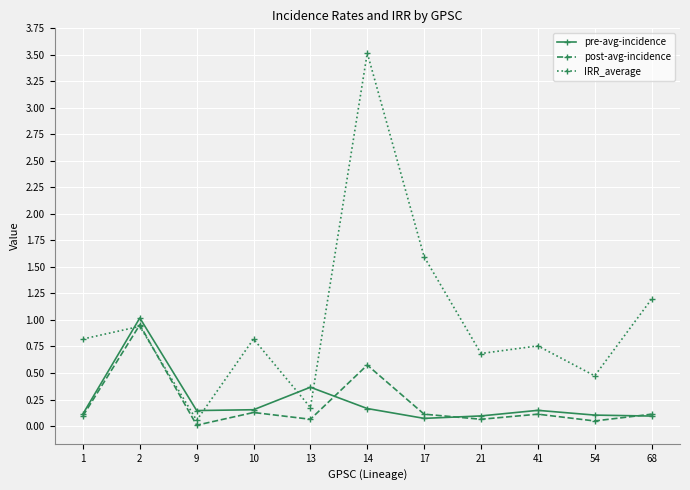

What are all the series names shown in the legend?

pre-avg-incidence, post-avg-incidence, IRR_average